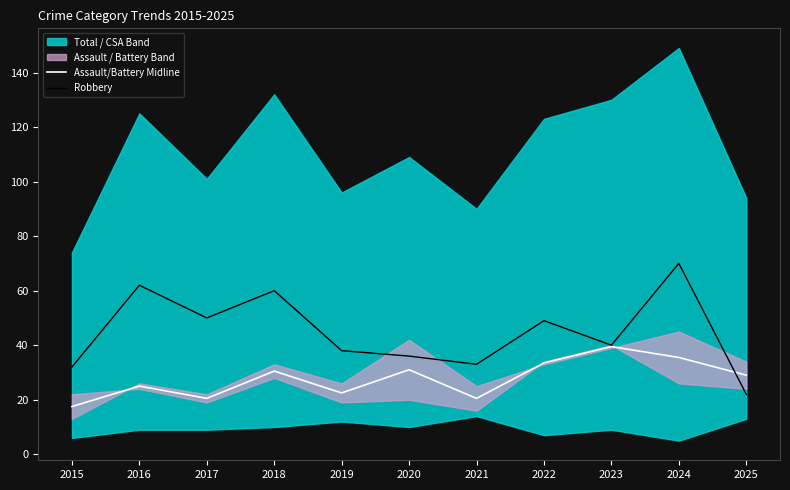

What is the difference between the highest and lowest values at 2017?

29.5